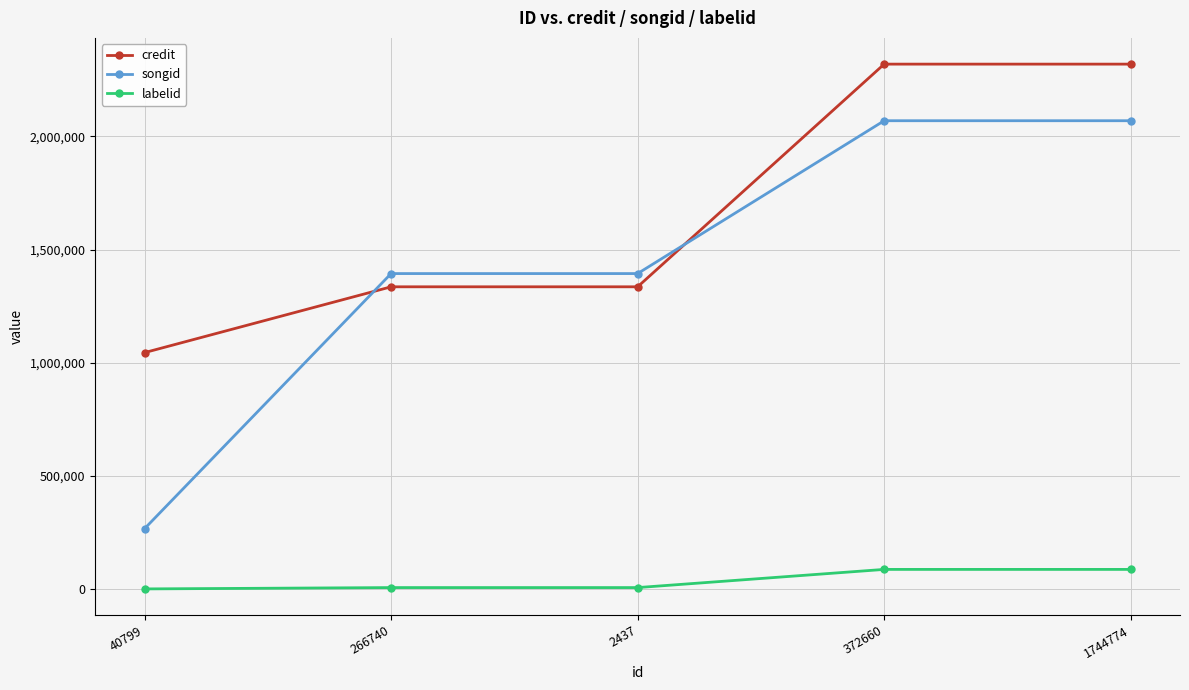

What is the difference between the highest and lowest values at 1744774?

2231728